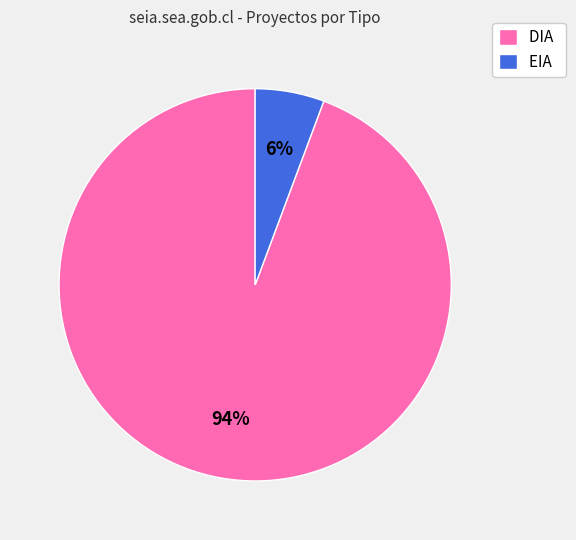

To the nearest percent, what percentage of the pie is EIA?

6%